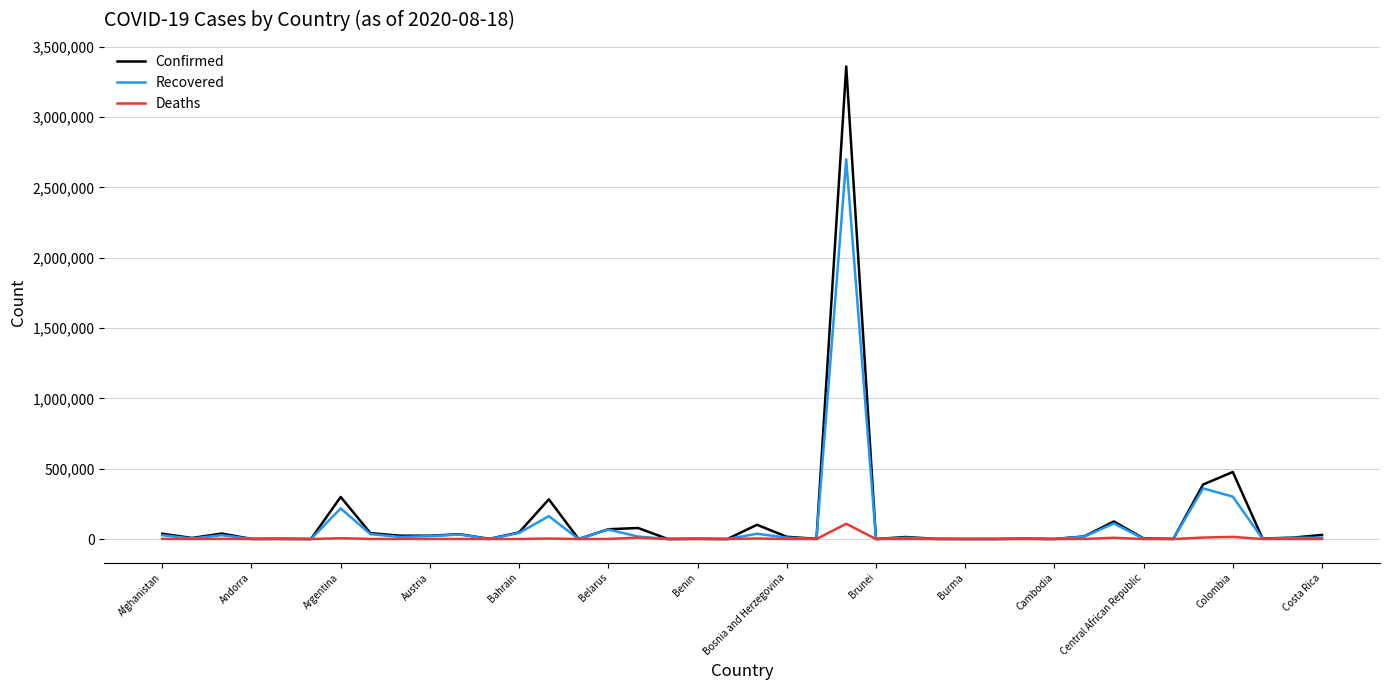

What is the maximum value for Confirmed?

3359570